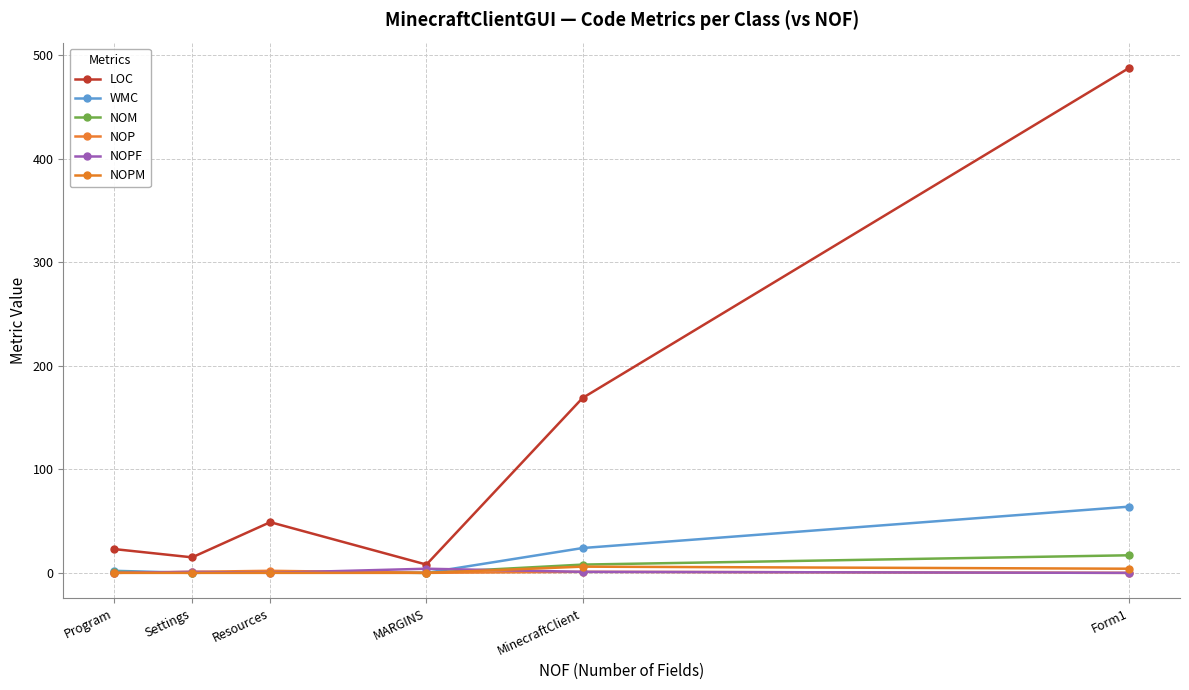

True or false: WMC and LOC intersect in this chart.

False